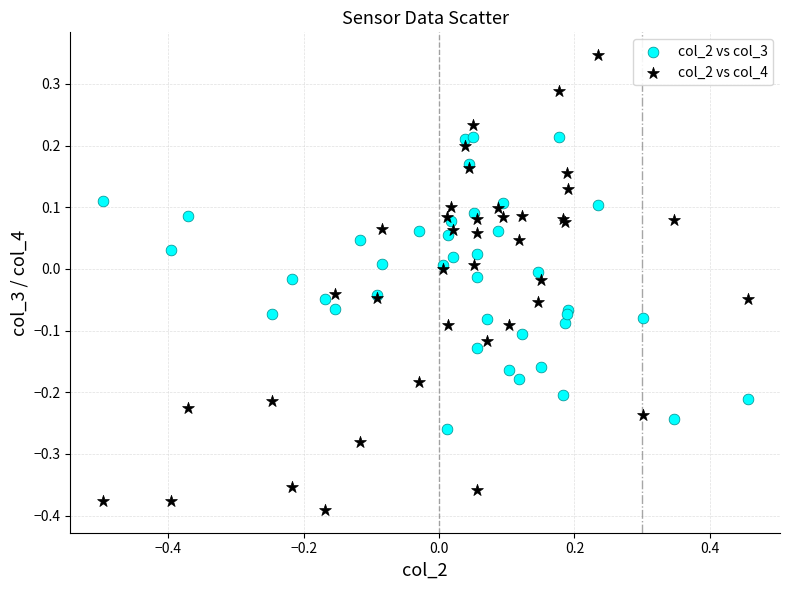

Which series contains the highest Y value?

col_2 vs col_4